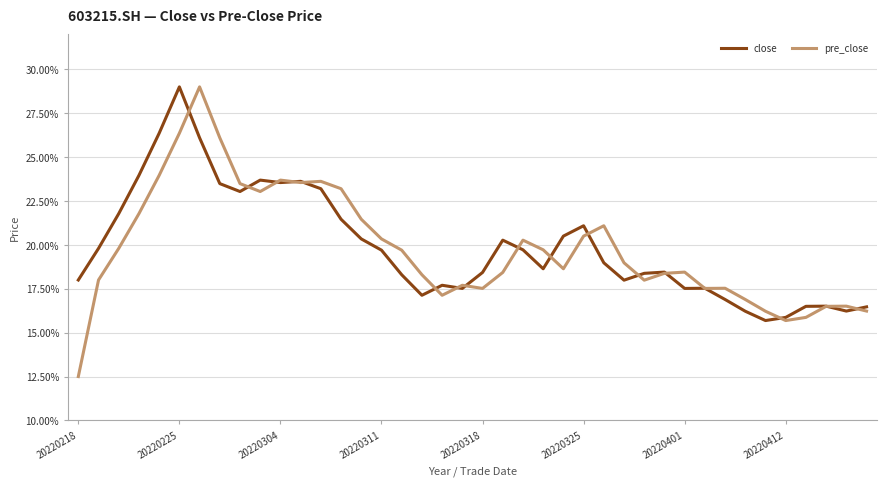

What is the minimum value for close?

15.7